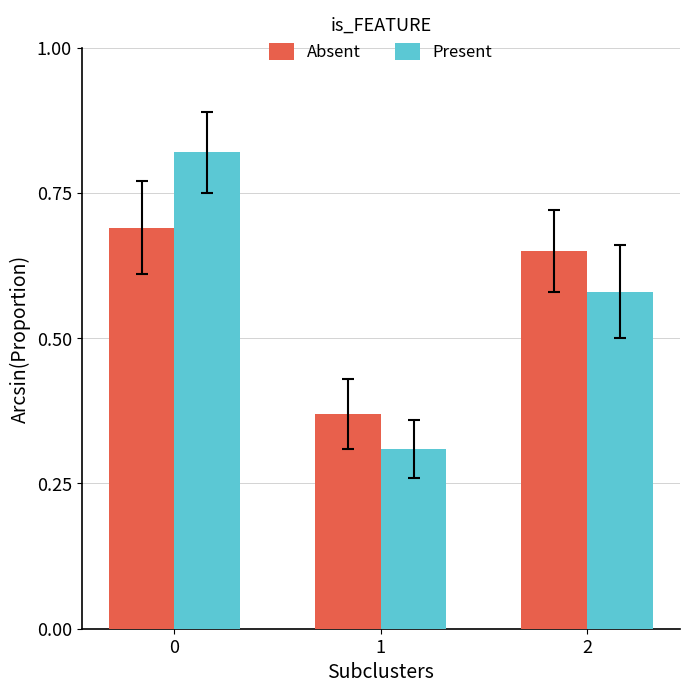

How many categories are shown in the chart?

3